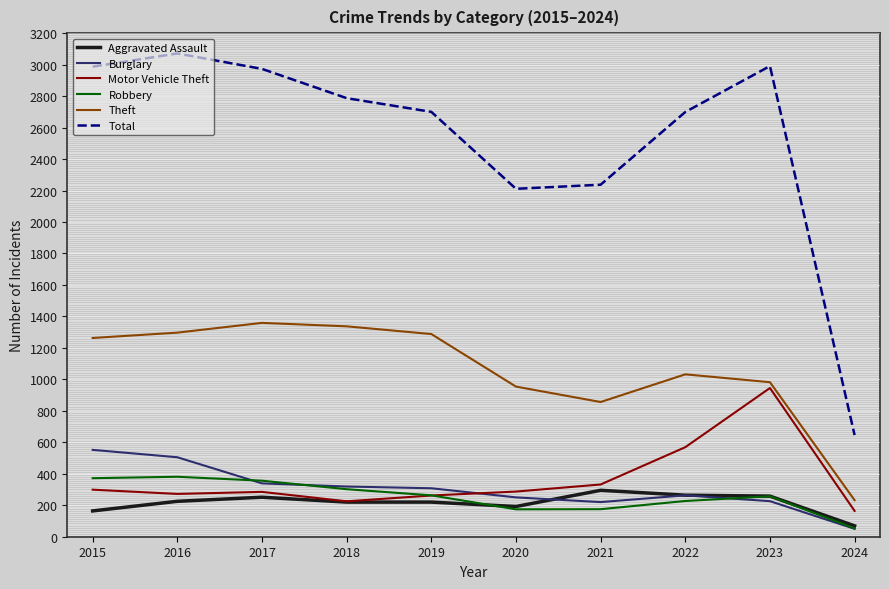

What is the total value across all series at 2020?

4068